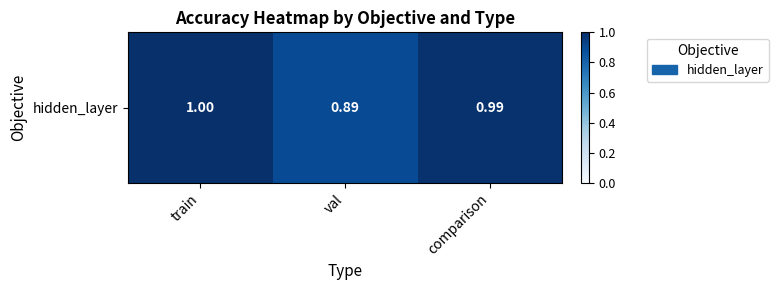

What is the change in value from val to comparison?

+0.1